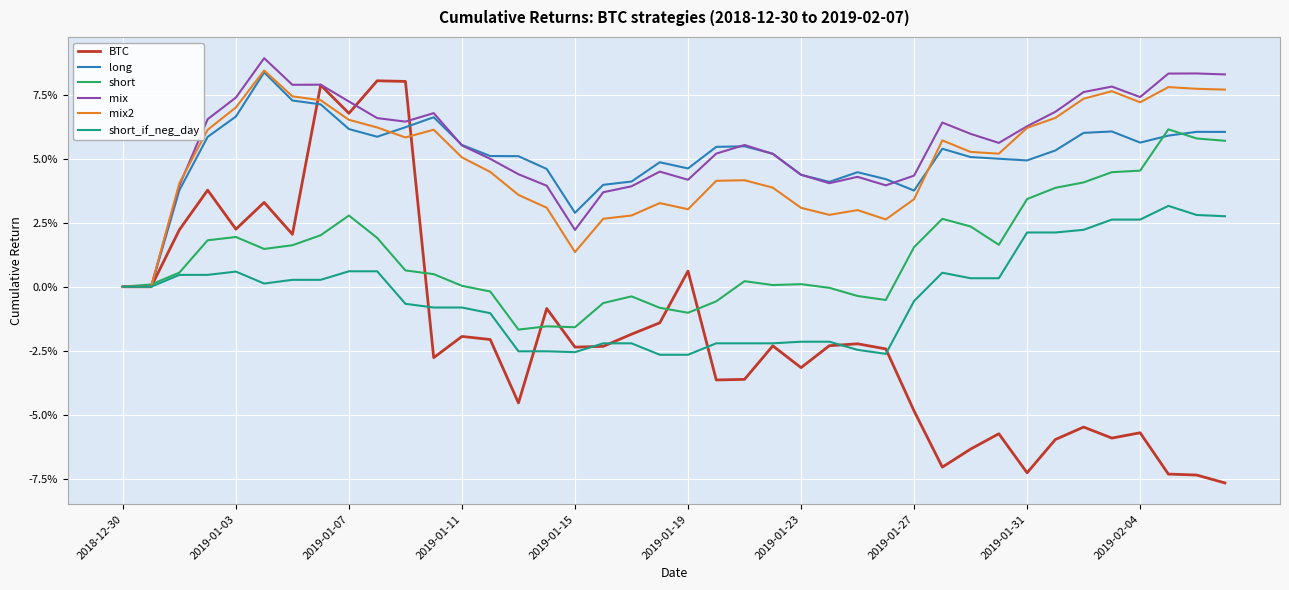

Is this an area chart (filled region under the line)?

No